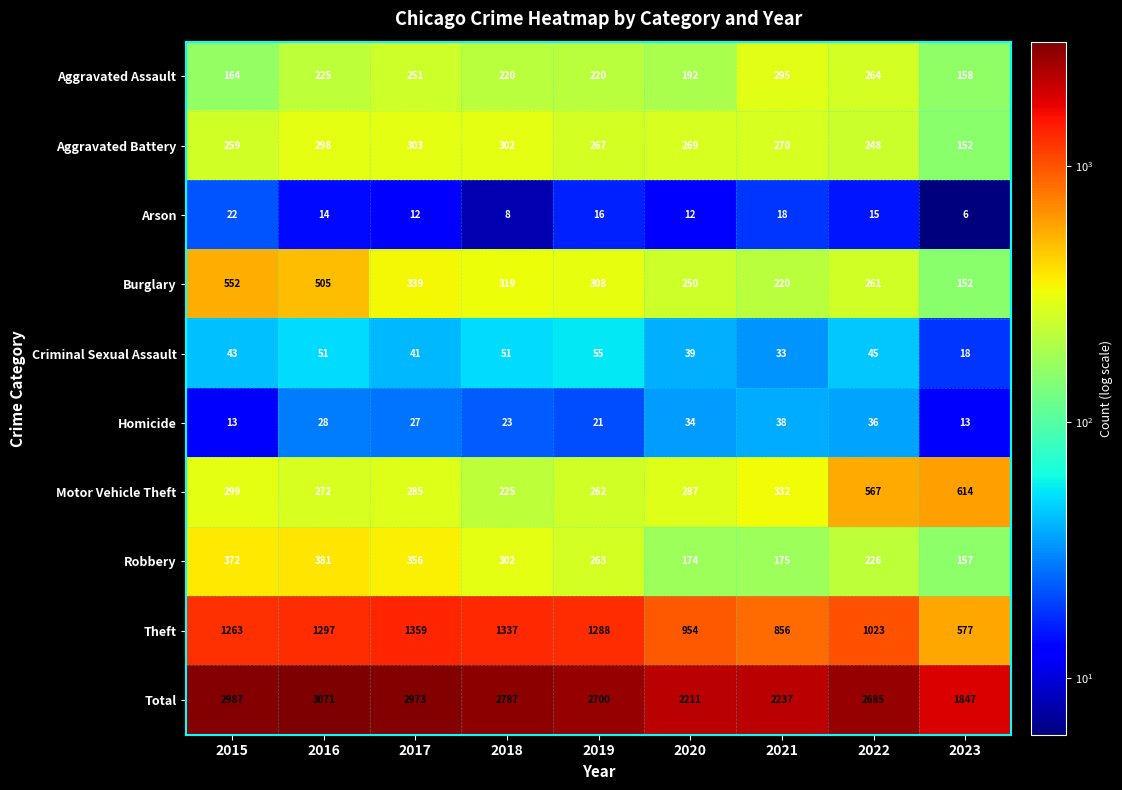

What is the difference between the maximum and minimum values in the Aggravated Assault series?

137